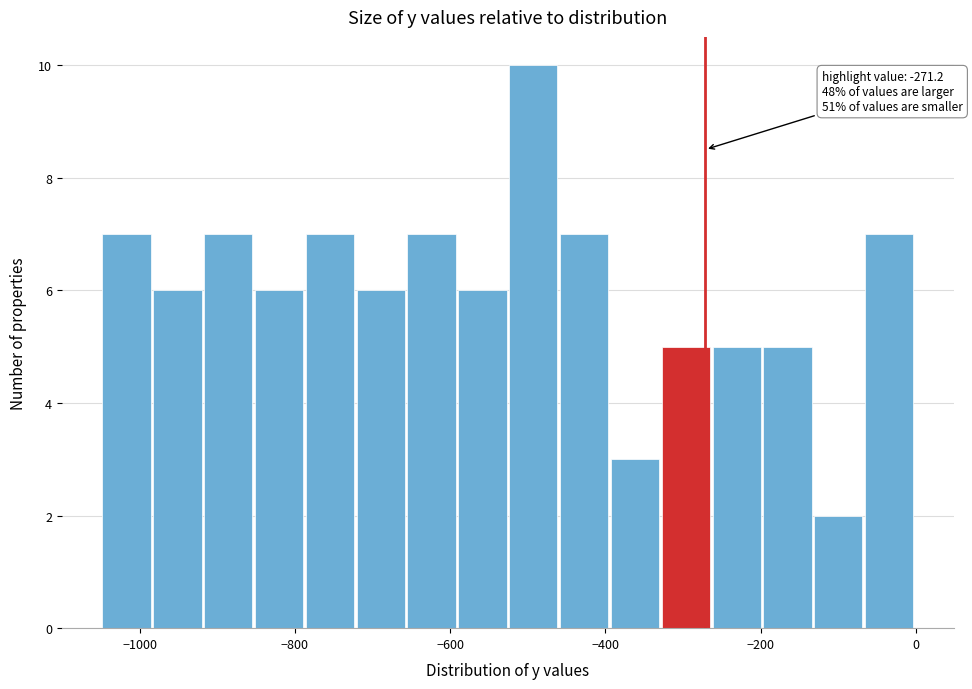

Read against the x-axis, roughly where is the centre of the tallest bar?

-500